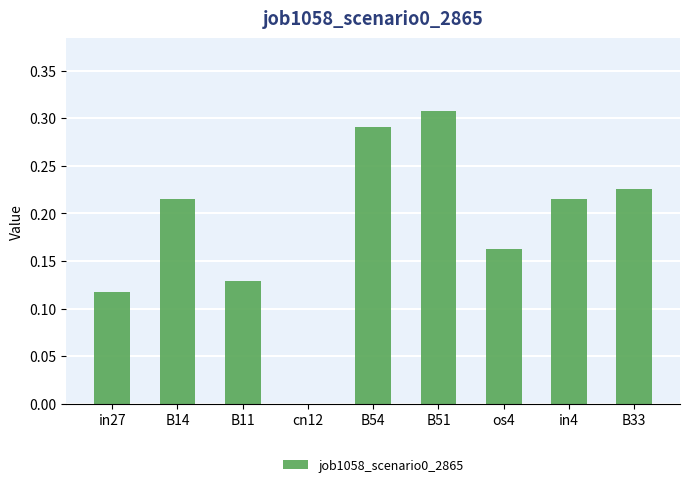

Between B14 and B51, which is larger?

B51